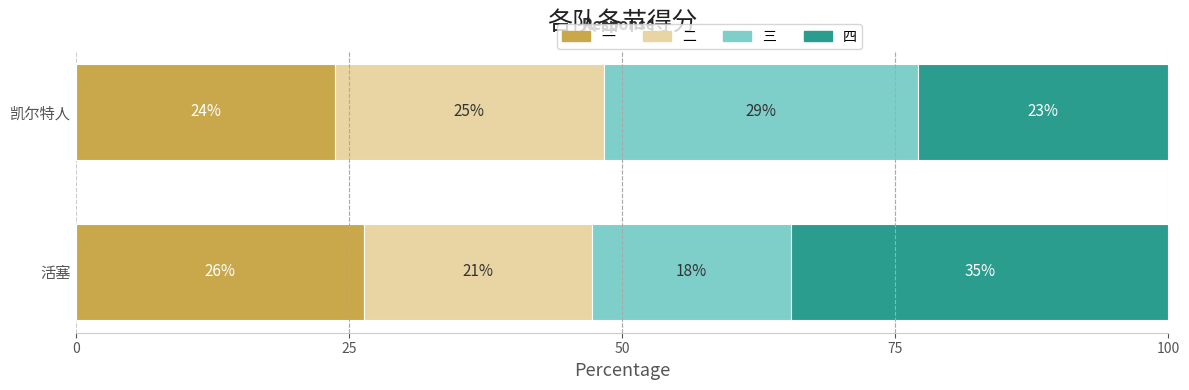

What are all the series names shown in the legend?

一, 二, 三, 四